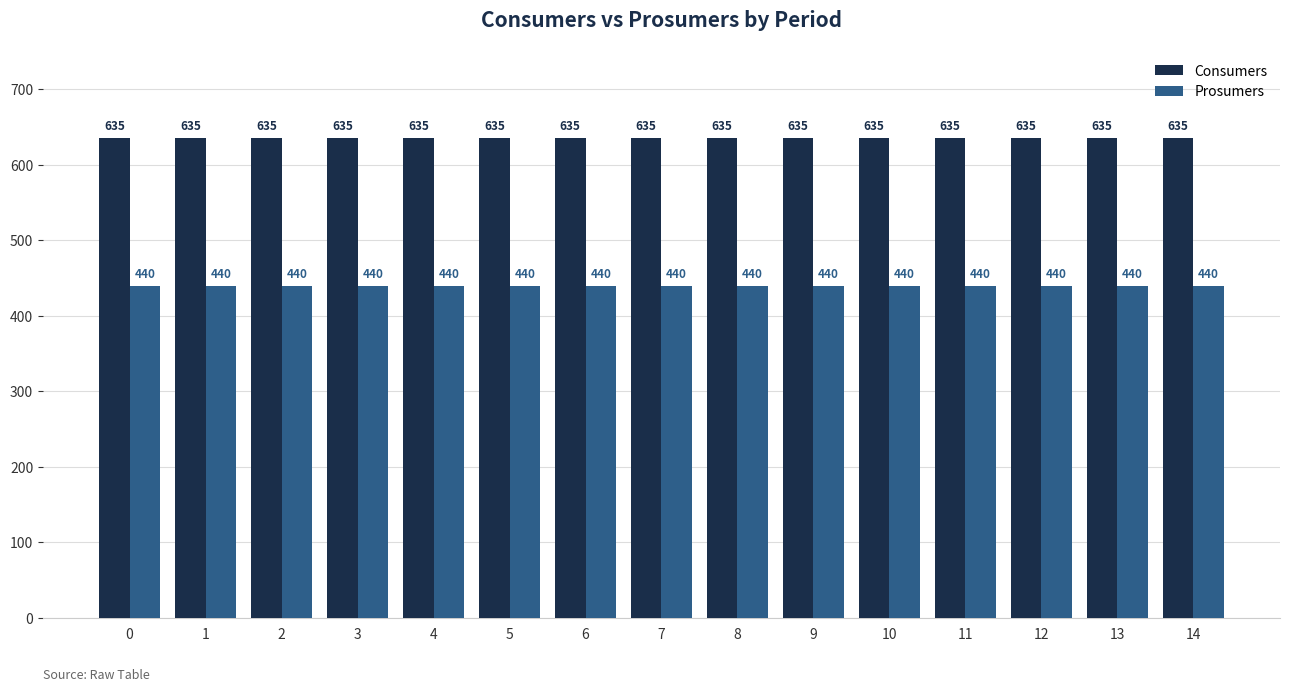

Is it true that Consumers equals 161 at 0?

False